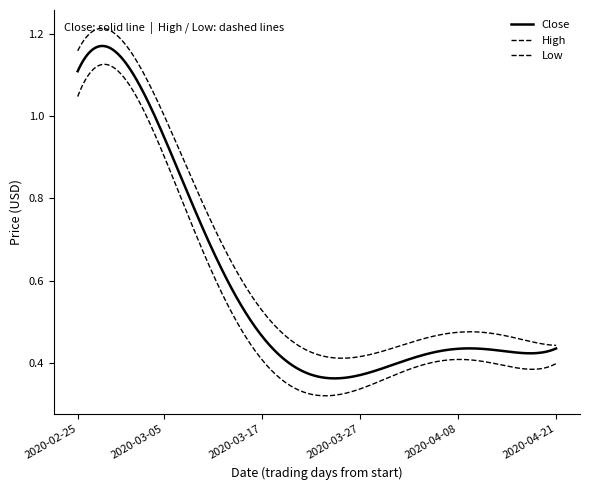

What is the label of the 26th point from the left?

2020-03-31